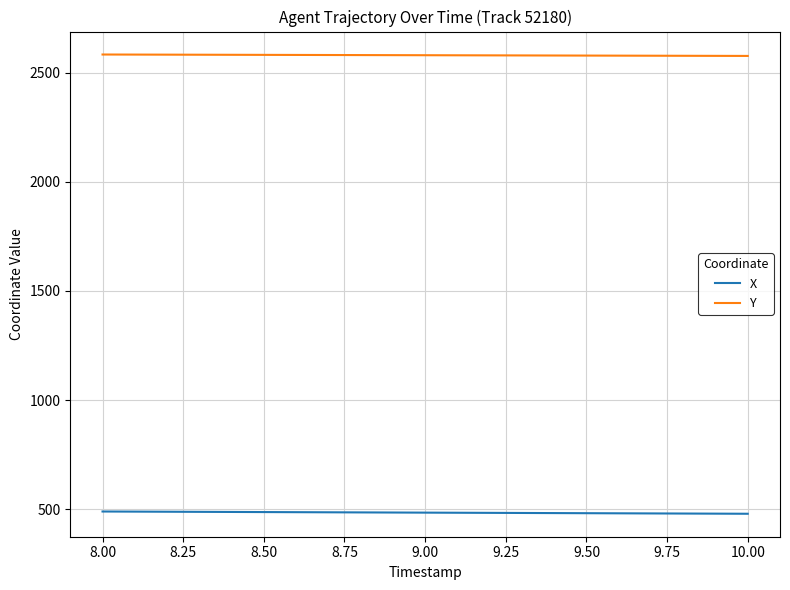

What is the difference between the second highest and minimum values in the Y series?

6.2